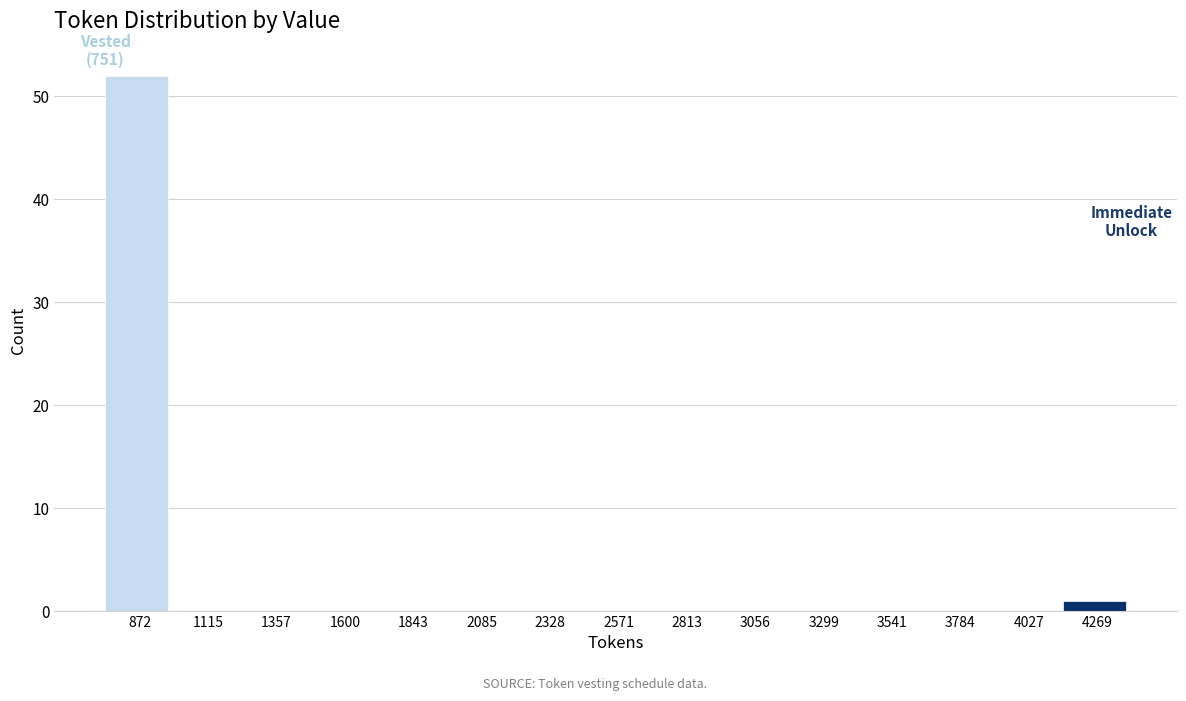

Over which range of the x-axis is the bar tallest?

750 to 1000